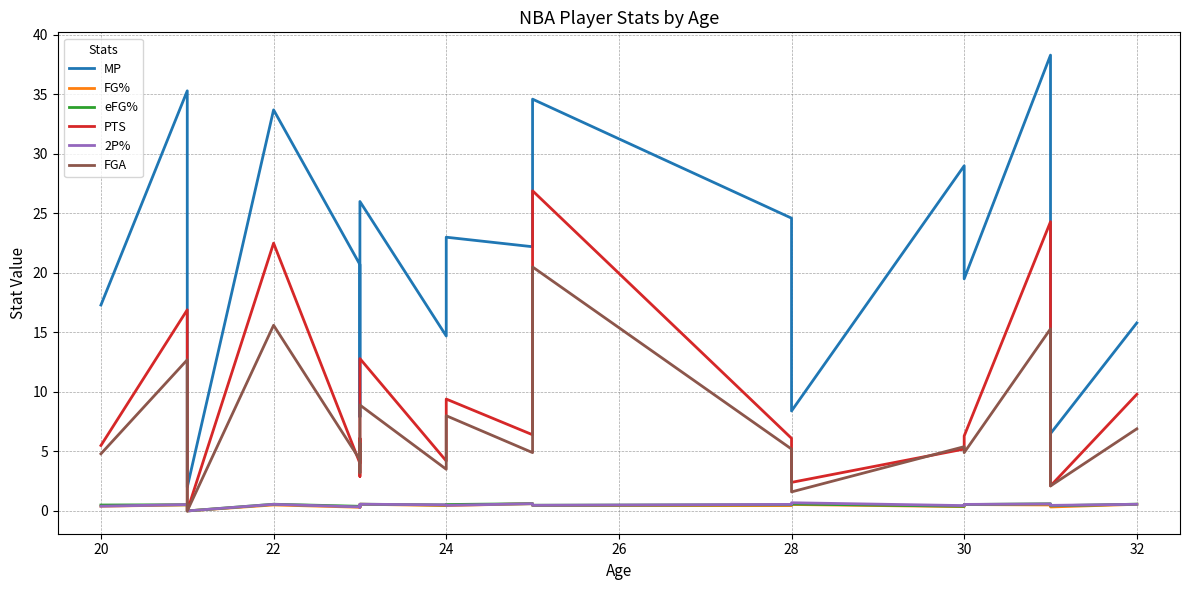

What is the difference between the second highest and second lowest values in the eFG% series?

0.3